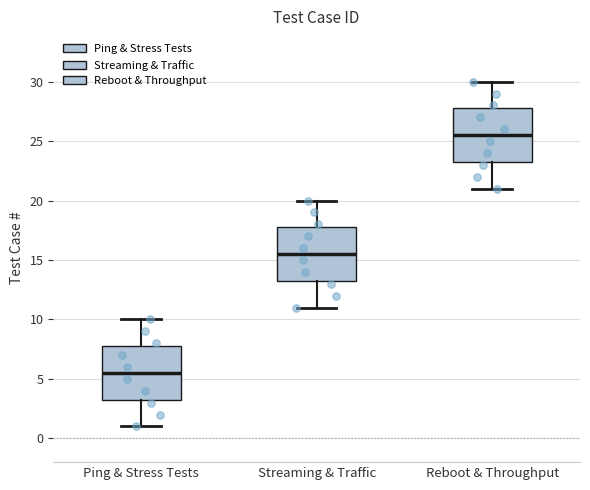

Reading left to right, read every box against the y-axis: the position of its median line, the range the box covers, and the ends of its whiskers. The values are not printed on the chart, so give them approximately, as read against the axis.

Ping & Stress Tests: median 5.5, box 3.5 to 8.0, whiskers 1.0 to 10.0
Streaming & Traffic: median 15.5, box 13.5 to 18.0, whiskers 11.0 to 20.0
Reboot & Throughput: median 25.5, box 23.5 to 28.0, whiskers 21.0 to 30.0